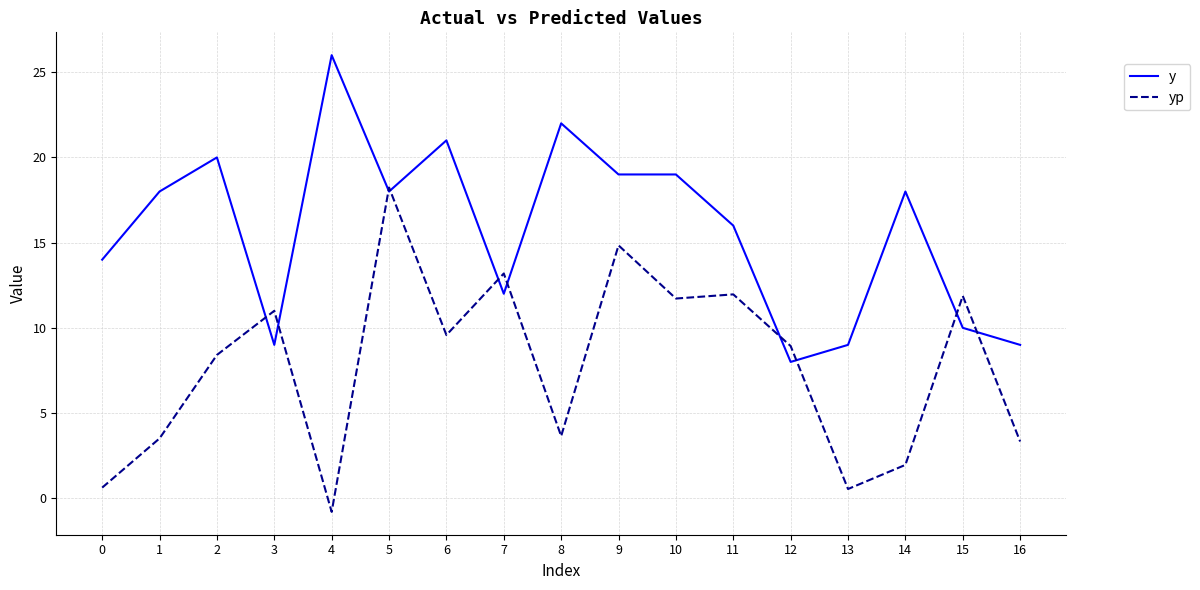

Rank the series by their maximum value, from highest to lowest.

y, yp